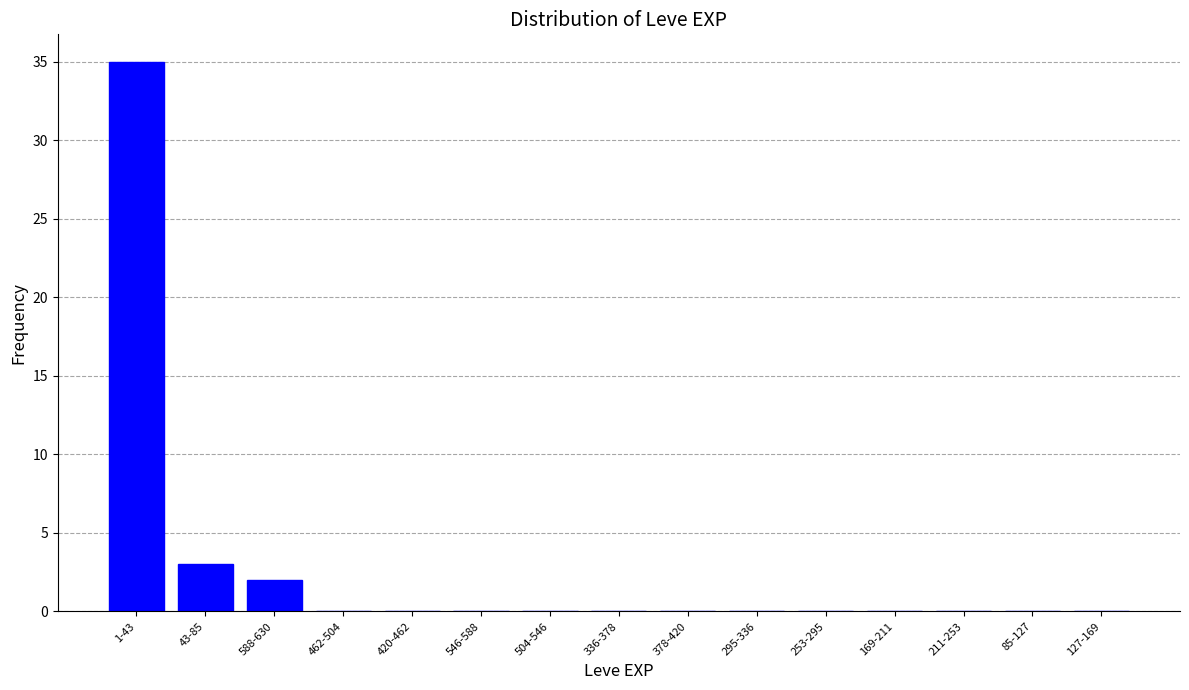

Reading right to left, extract all data points from this chart.

127-169=0	85-127=0	211-253=0	169-211=0	253-295=0	295-336=0	378-420=0	336-378=0	504-546=0	546-588=0	420-462=0	462-504=0	588-630=2	43-85=3	1-43=35